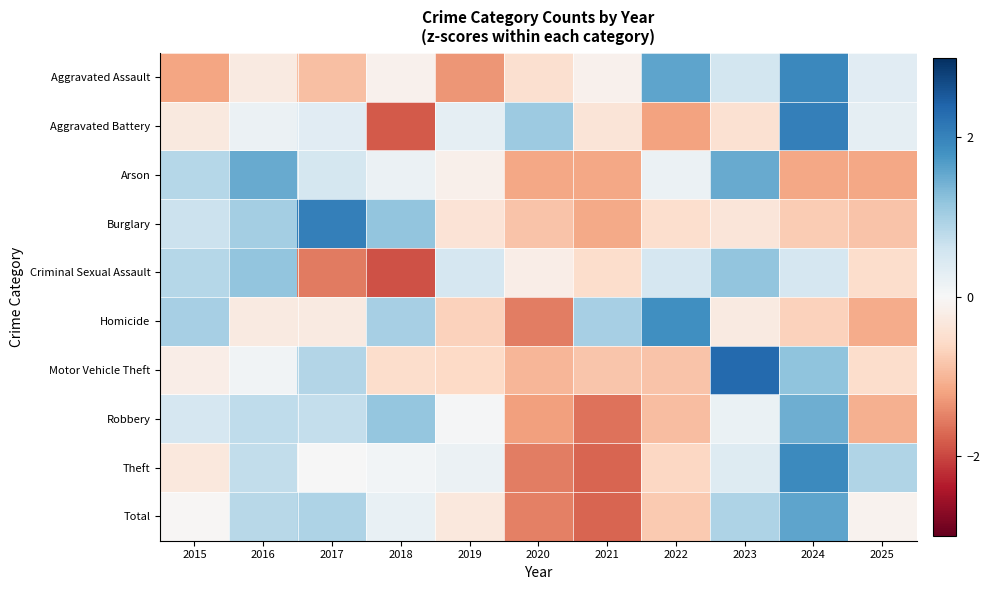

At which category is the sum across all series the highest?

2024